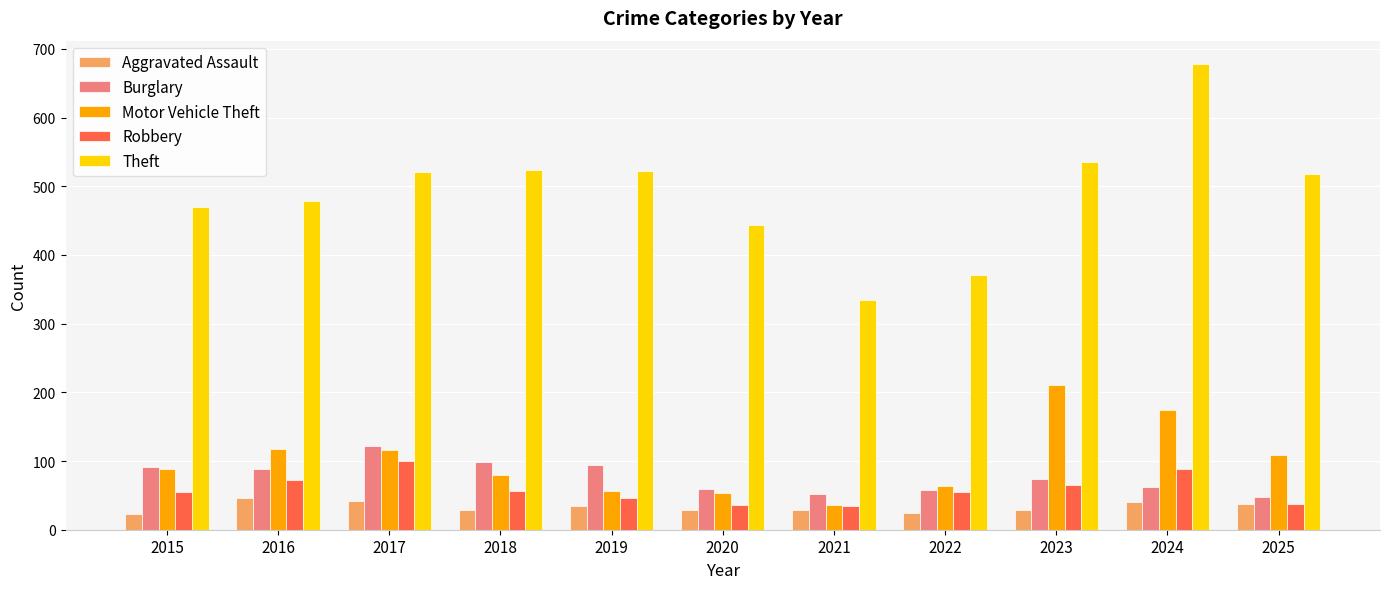

At which category is the sum across all series the highest?

2024